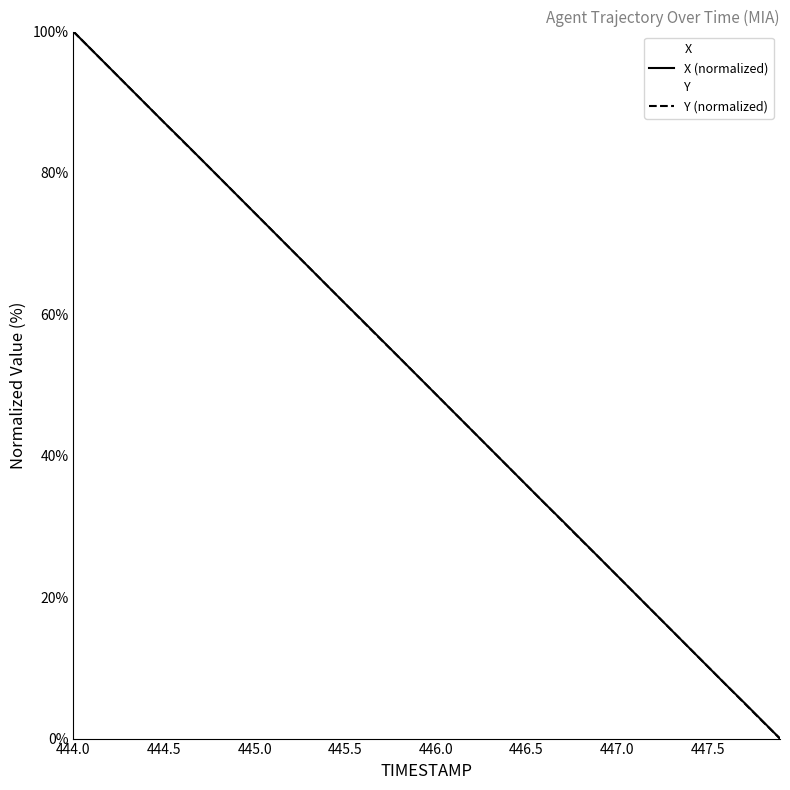

What is the total value across all series at 444.0?

200.0